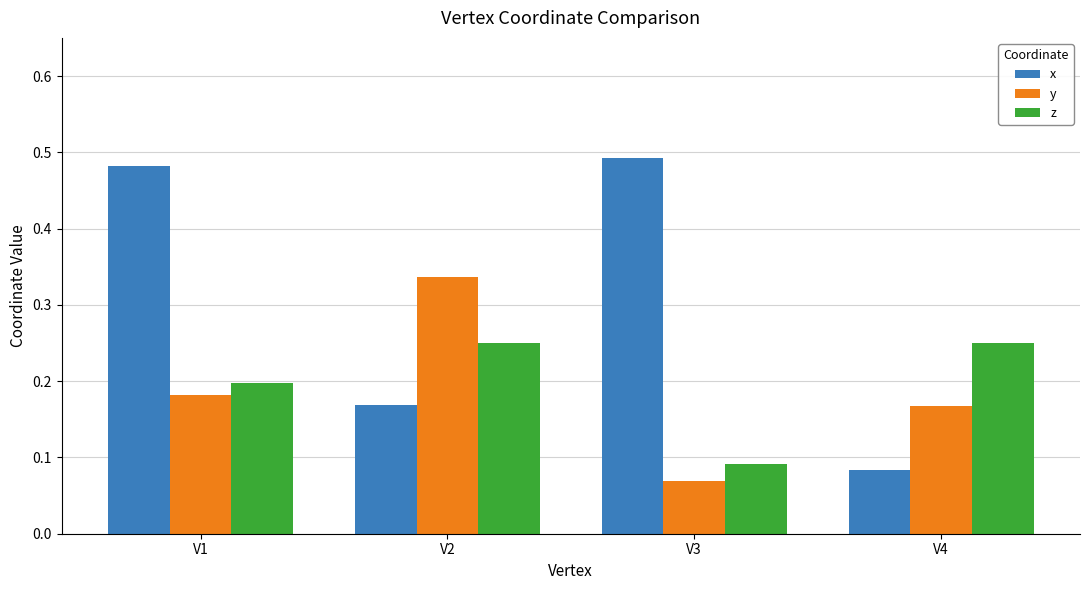

Which series has the widest spread of values?

x